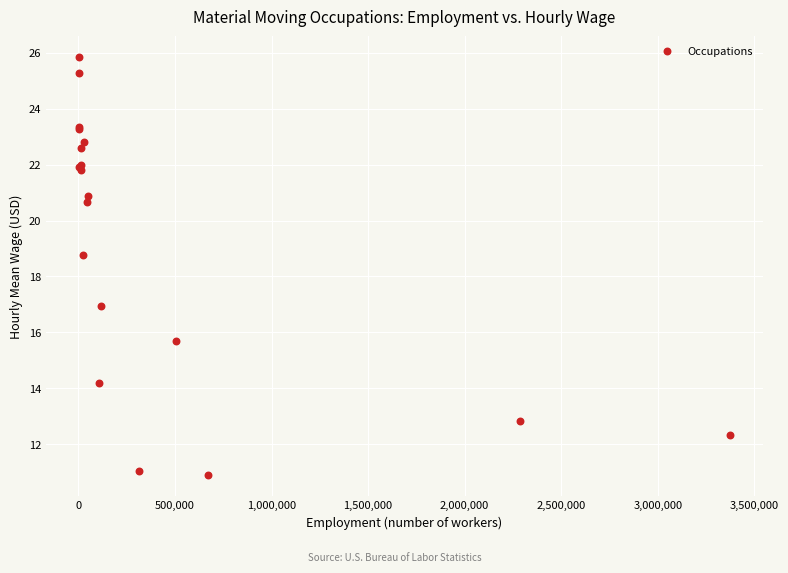

What Y value in the scatter plot is closest to 18?

18.8